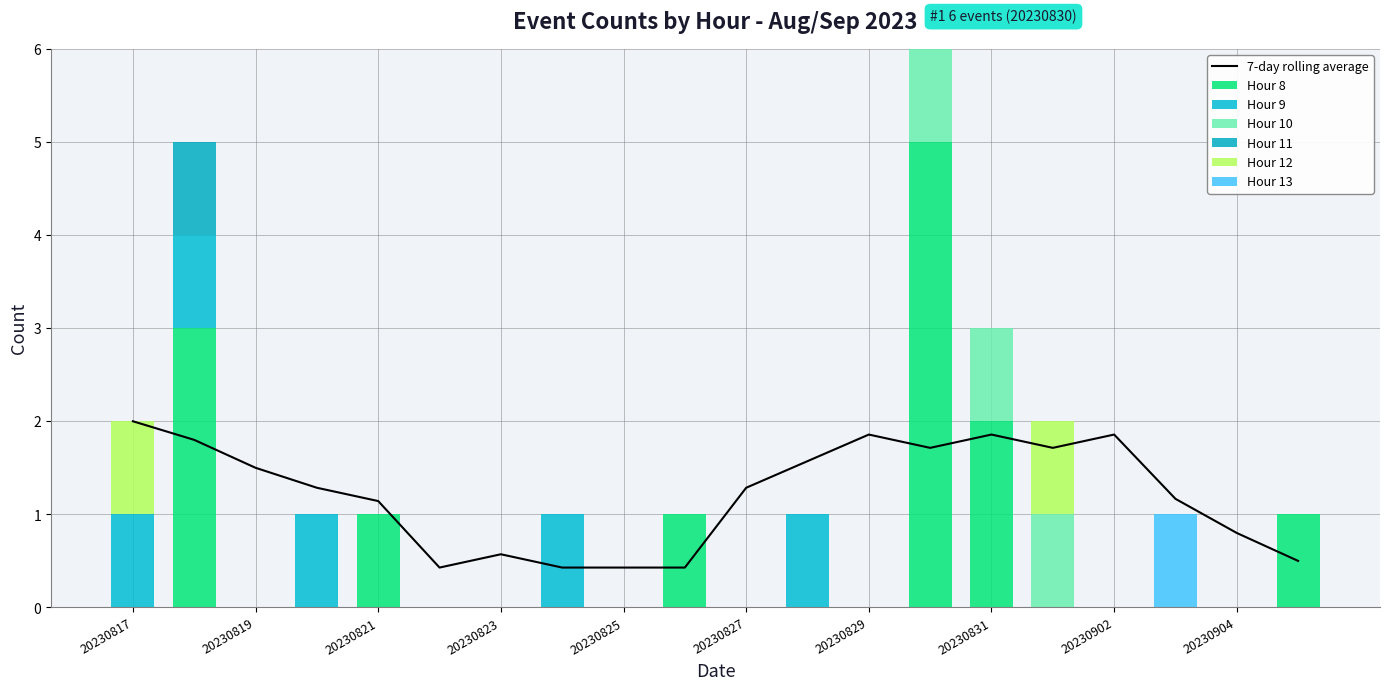

What is the sum of the 10 values at 20230831 and 20230826?

1